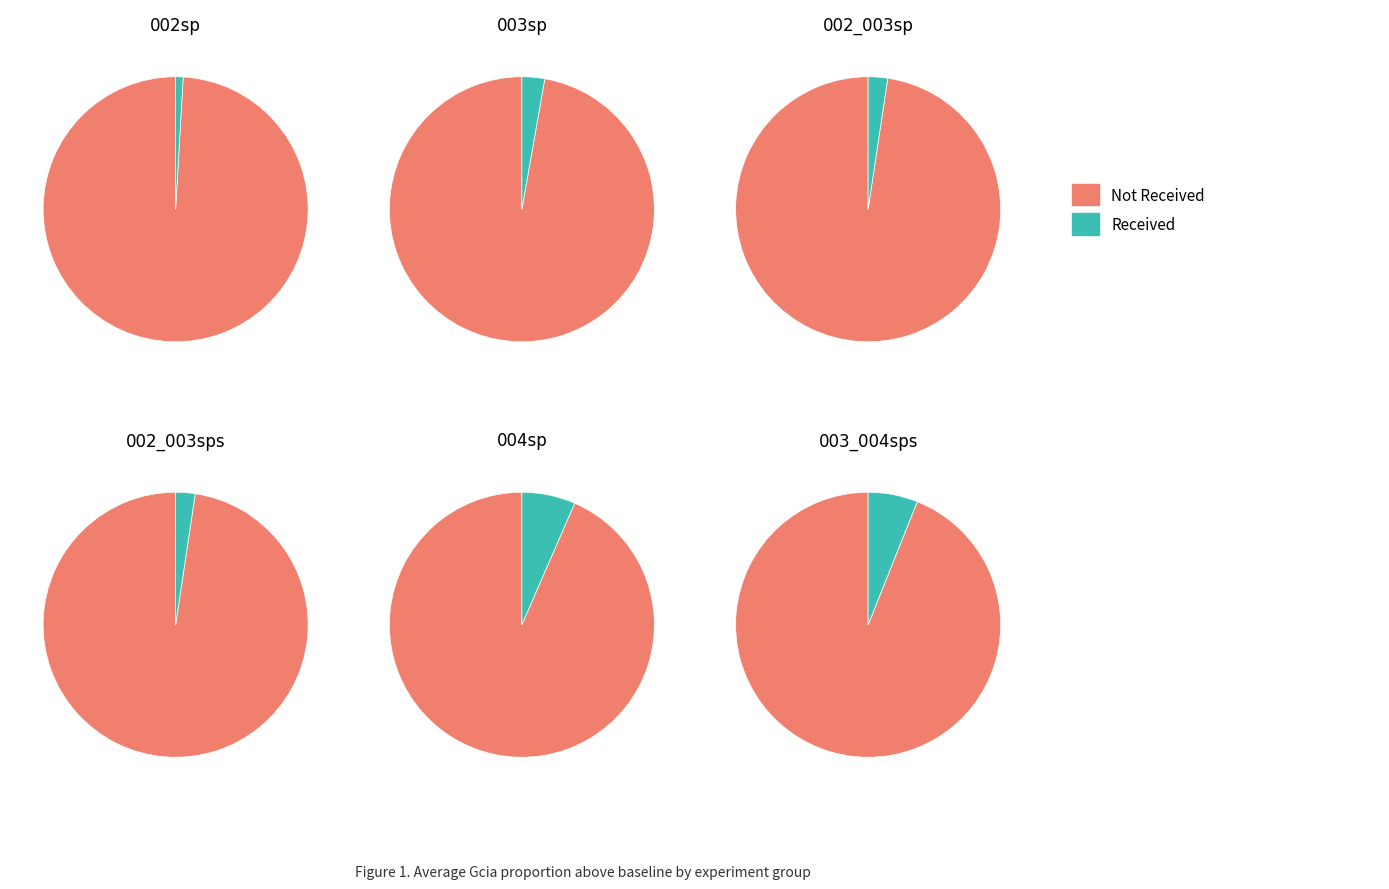

Which category has the smallest portion of the pie?

002sp